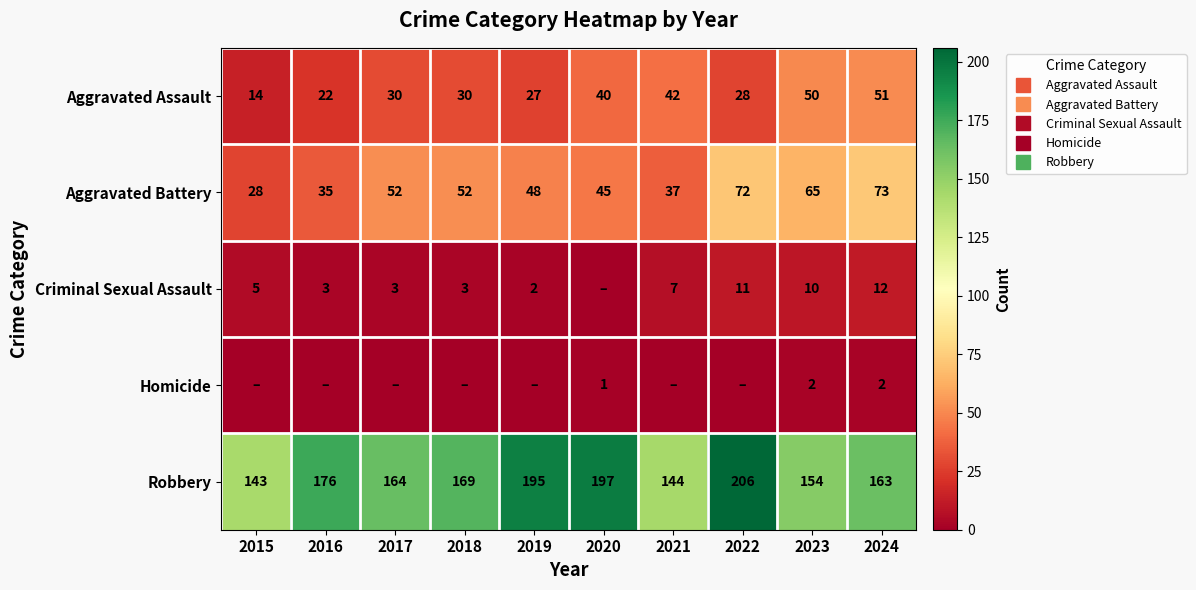

List the series in order of their peak value, highest first.

Robbery, Aggravated Battery, Aggravated Assault, Criminal Sexual Assault, Homicide